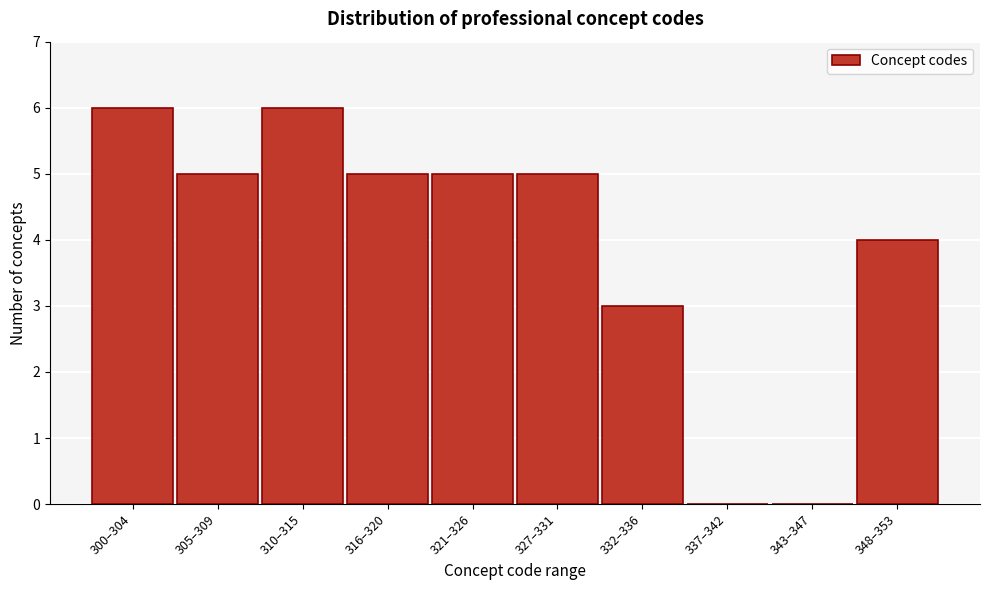

Reading left to right, list all the values displayed in this chart.

300–304=6	305–309=5	310–315=6	316–320=5	321–326=5	327–331=5	332–336=3	337–342=0	343–347=0	348–353=4